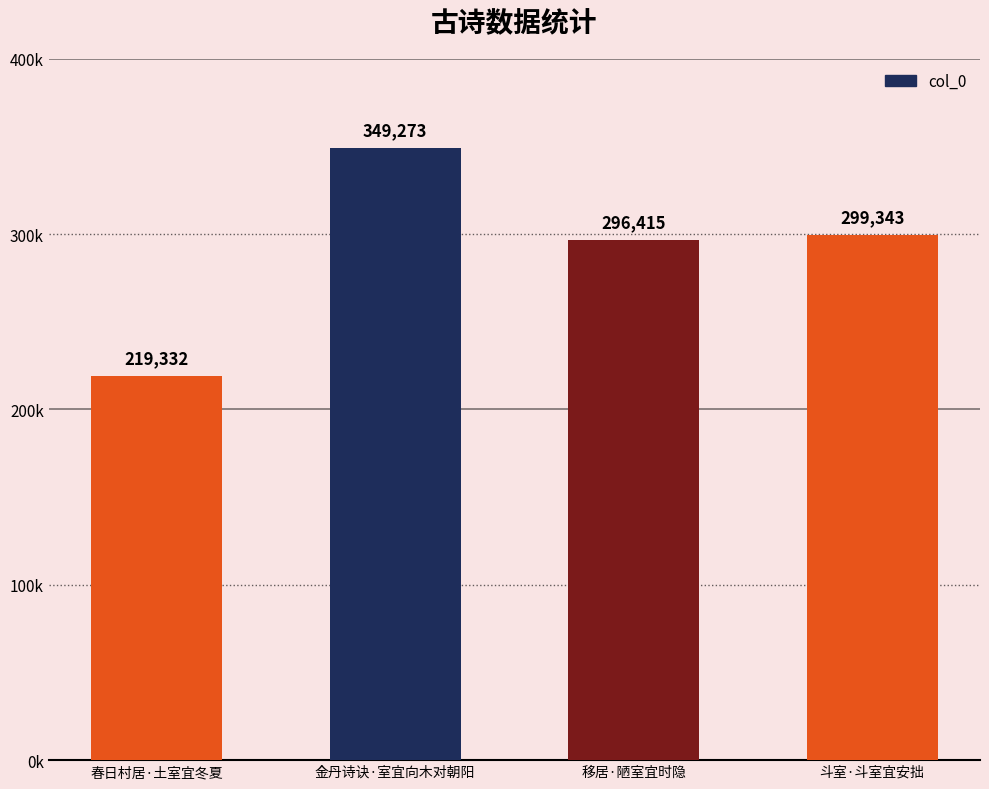

Count the number of categories in the chart.

4